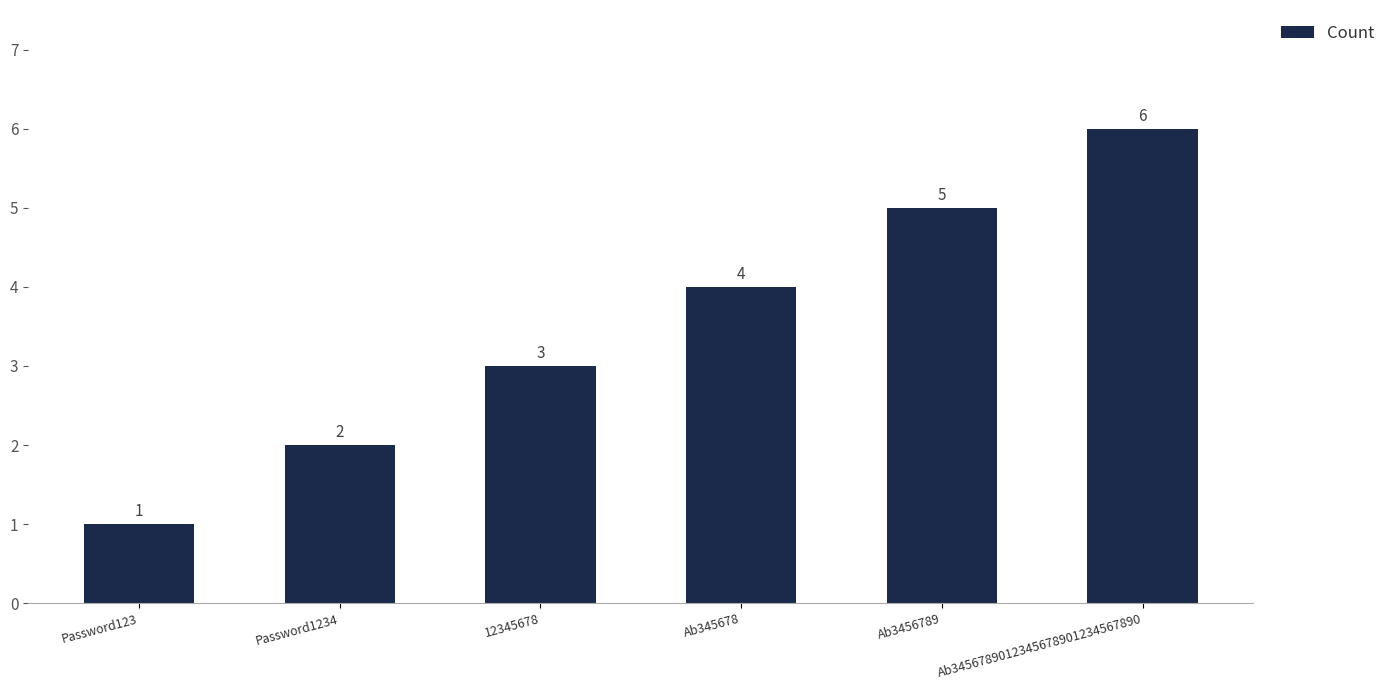

What is the label of the 1st bar from the right?

Ab3456789012345678901234567890